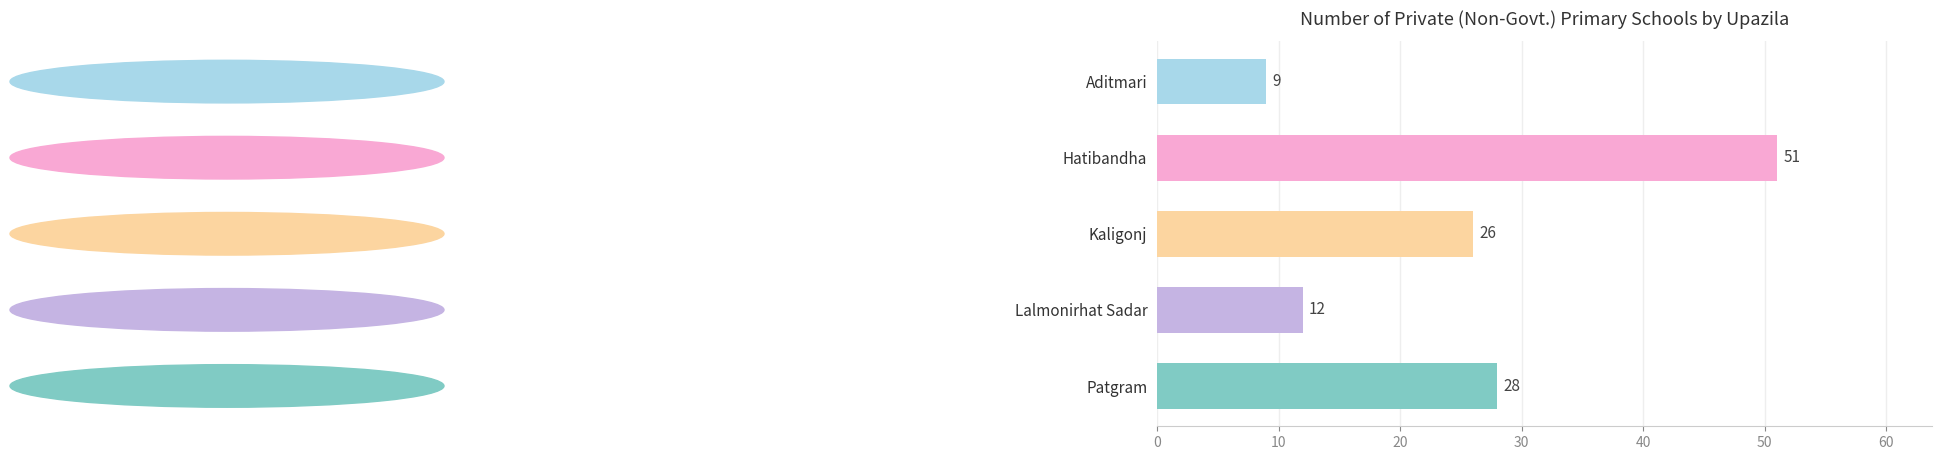

What is the smallest value displayed?

9